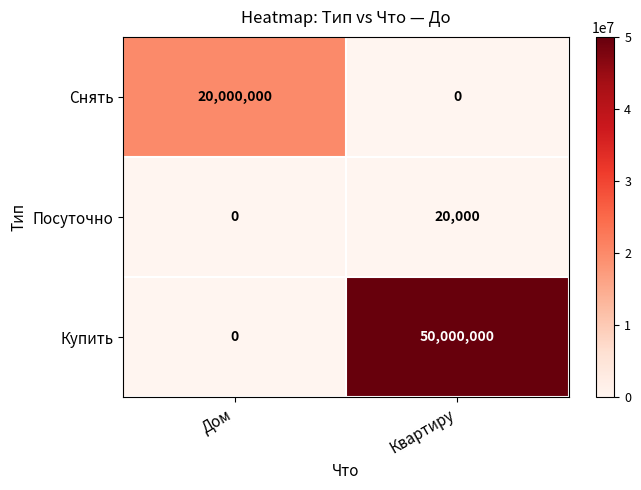

At which category is the sum across all series the highest?

Квартиру